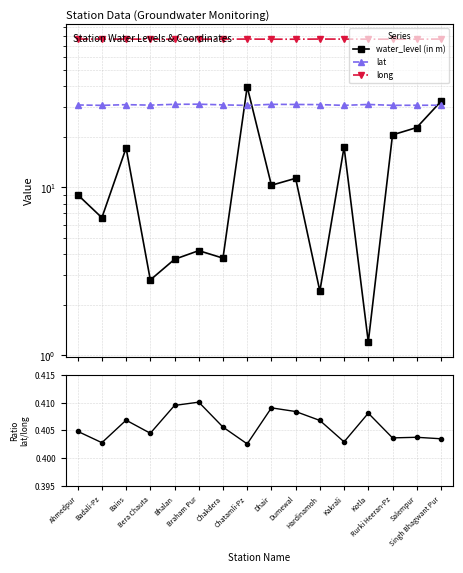

What is the difference between the maximum and minimum values in the lat series?

0.5